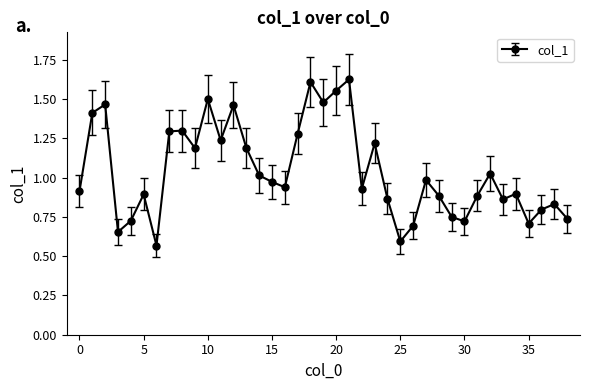

Is this an area chart (filled region under the line)?

No